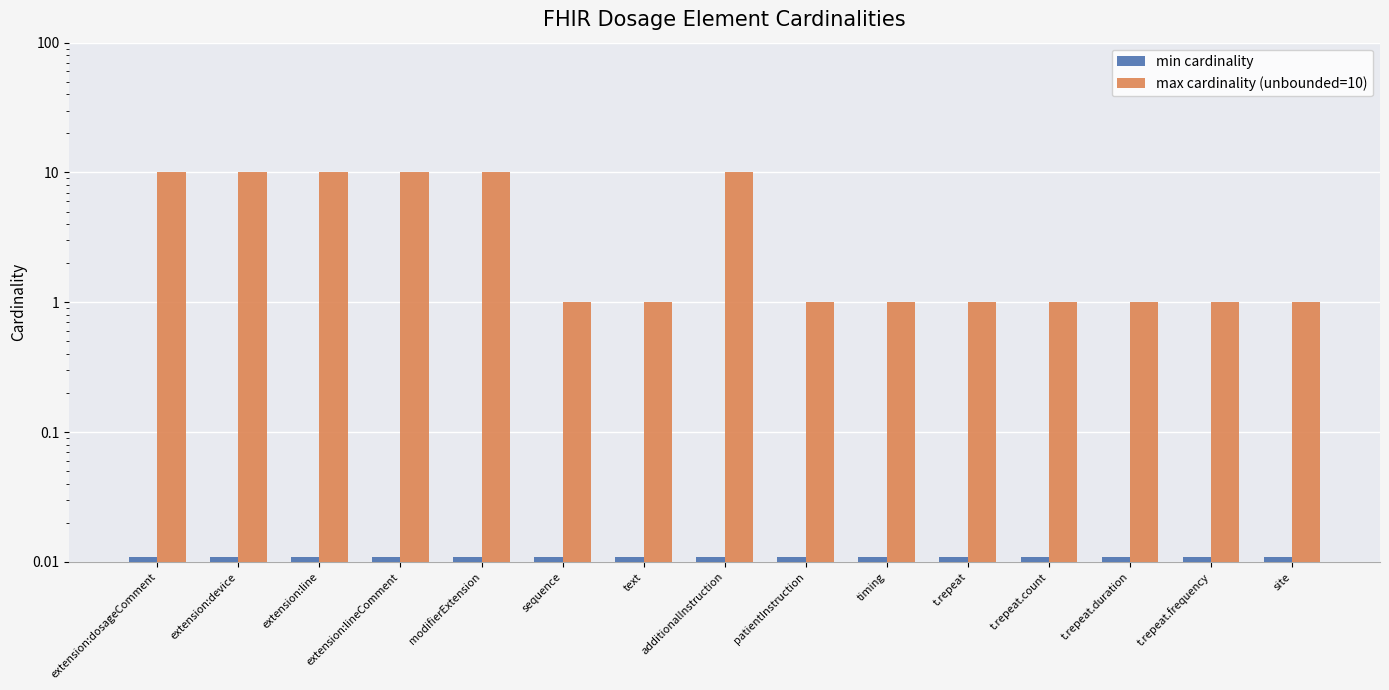

What position from the right is extension:line?

13